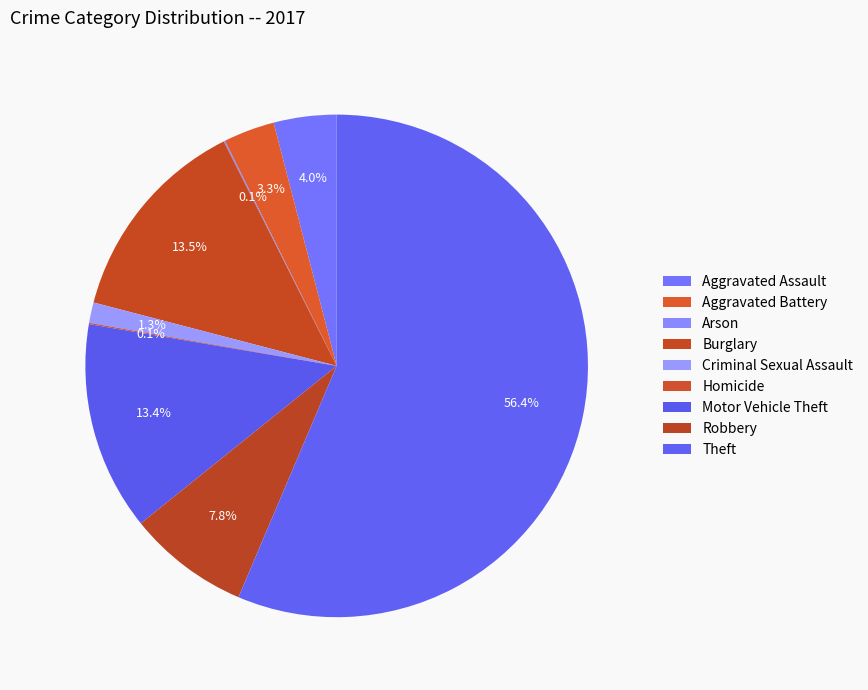

To the nearest percent, what is the combined percentage of Motor Vehicle Theft and Aggravated Battery?

17%